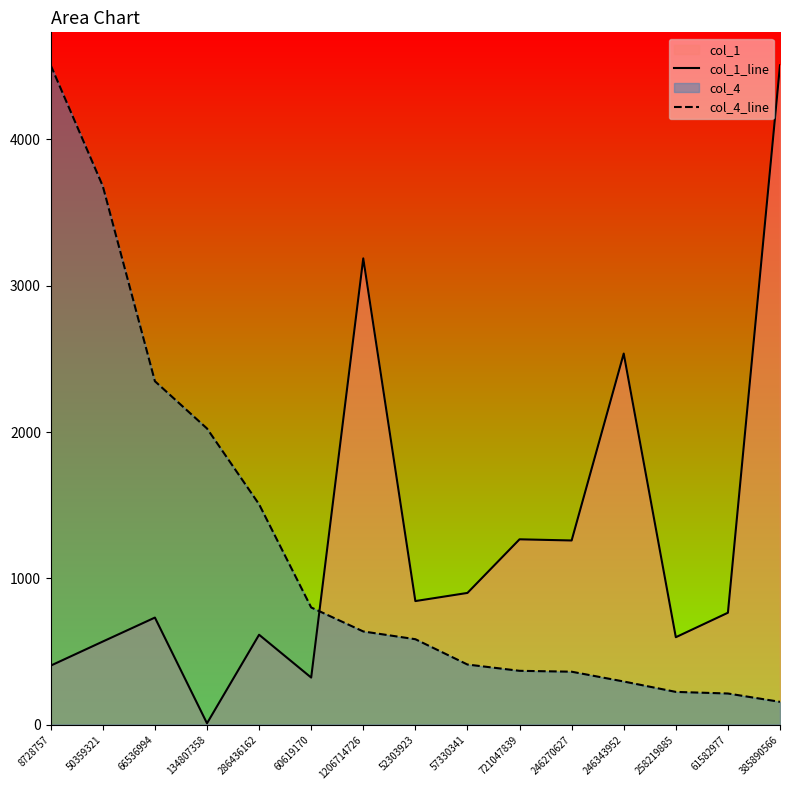

Reading right to left, list all the values displayed in this chart.

col_1_line: 4506.0	764.9	597.6	2536.1	1258.7	1266.7	900.3	844.7	3186.5	321.8	614.6	9.3	731.8	568.2	403.5
col_4_line: 156.0	213.0	224.0	295.0	362.0	368.0	411.0	584.0	637.0	801.0	1506.0	2024.0	2347.0	3680.0	4506.0